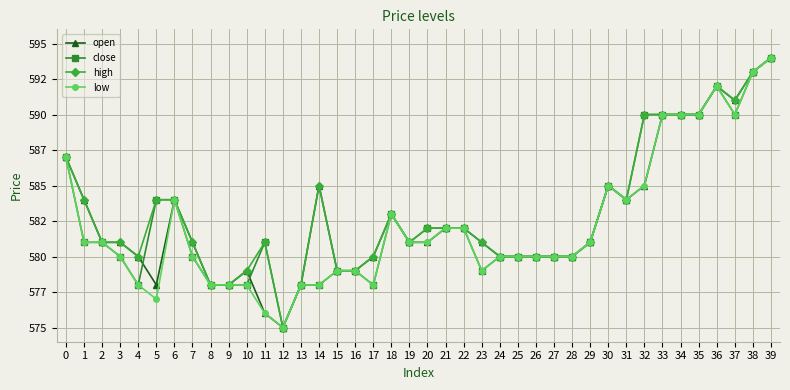

What is the maximum value shown in the chart?

594